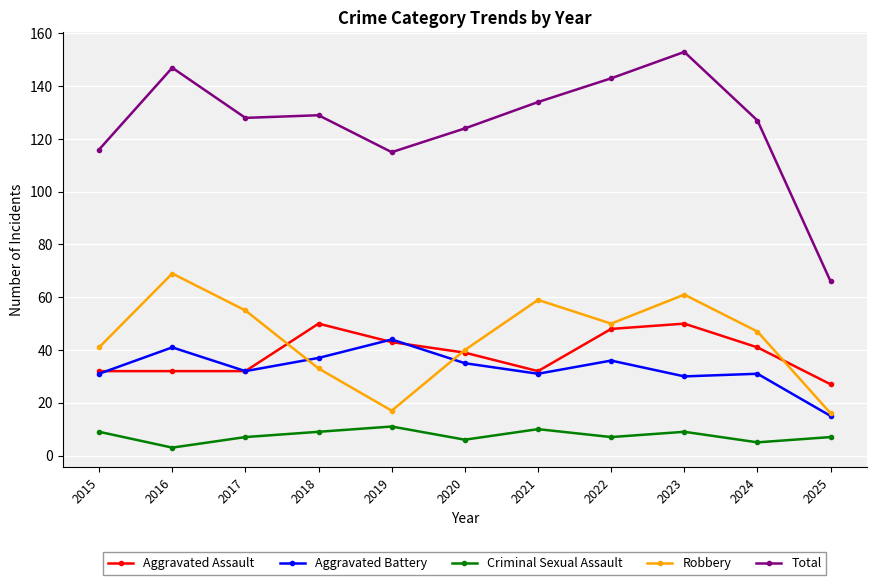

Reading left to right, list all the values displayed in this chart.

Aggravated Assault: 32	32	32	50	43	39	32	48	50	41	27
Aggravated Battery: 31	41	32	37	44	35	31	36	30	31	15
Criminal Sexual Assault: 9	3	7	9	11	6	10	7	9	5	7
Robbery: 41	69	55	33	17	40	59	50	61	47	16
Total: 116	147	128	129	115	124	134	143	153	127	66